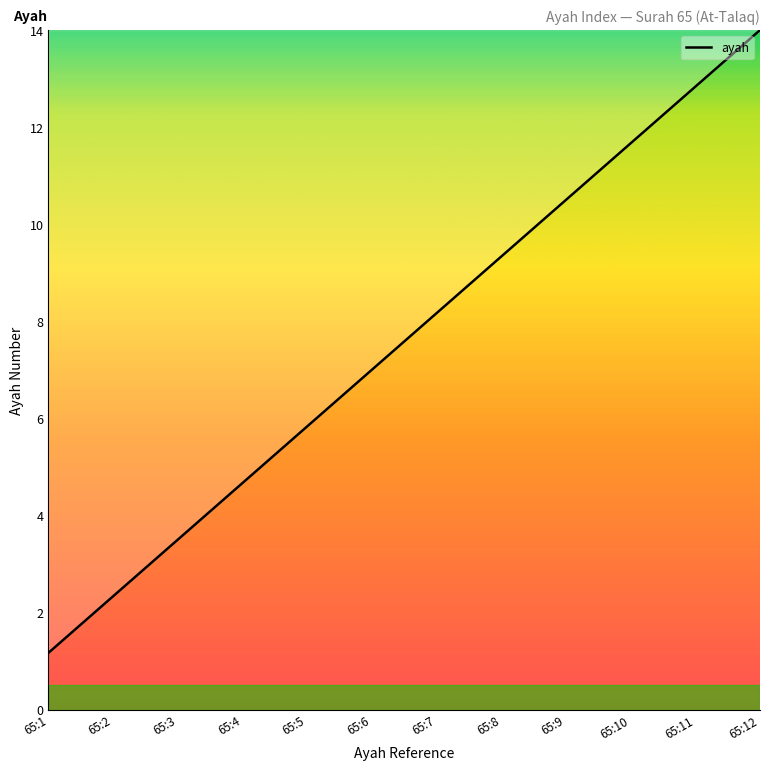

What is the change in value from 65:1 to 65:10?

+10.5